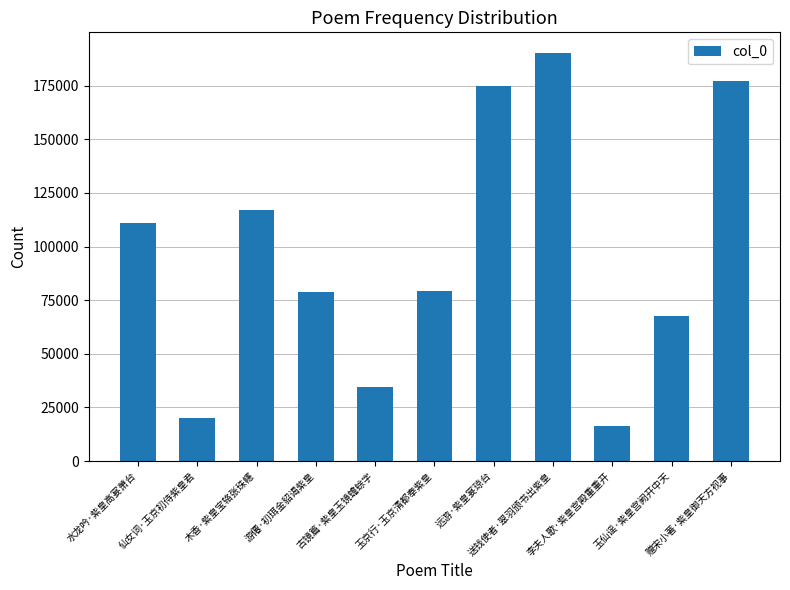

What is the average value?

97048